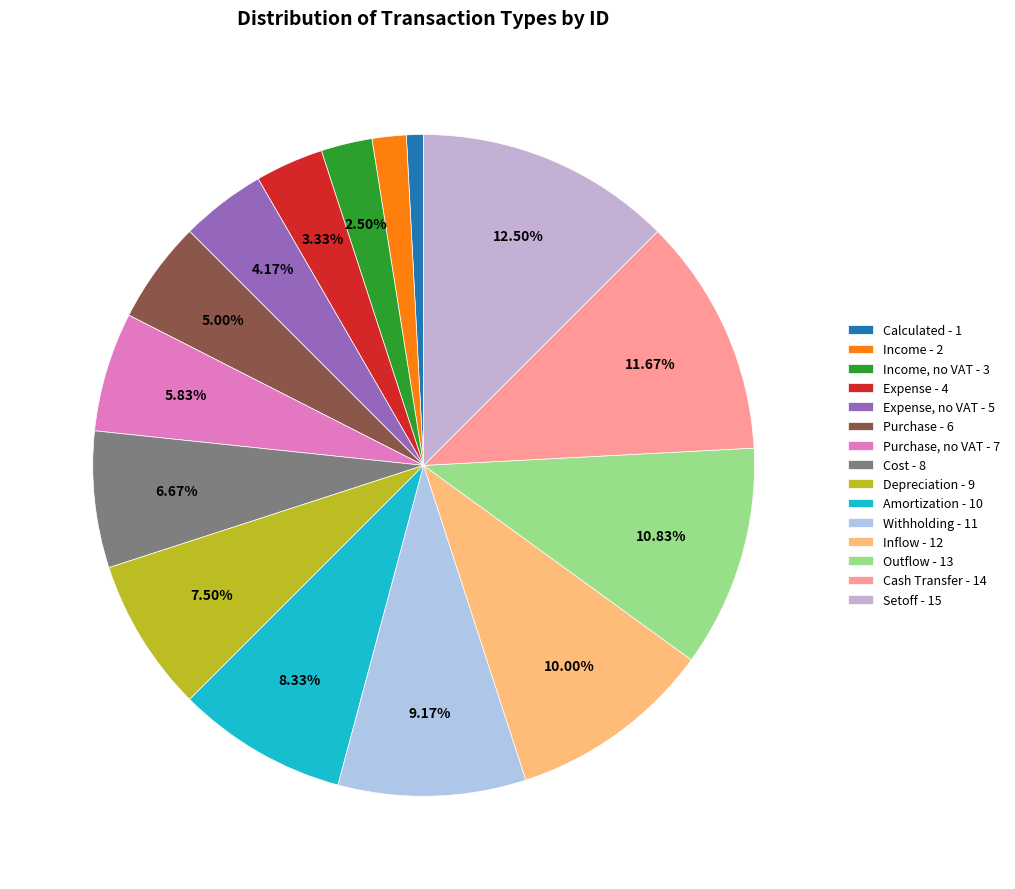

Which slice is the largest?

Setoff - 15